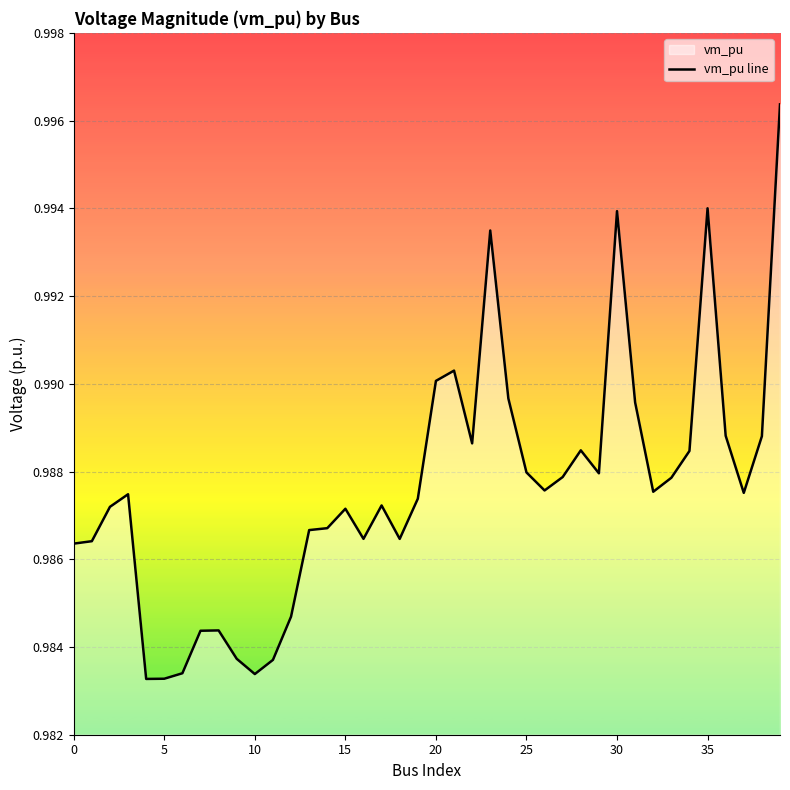

True or false: the data shows 1.7 at 20.

False